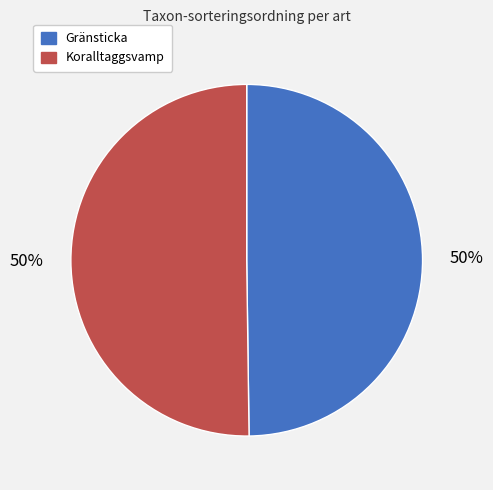

The Koralltaggsvamp slice represents 50% of the pie. True or false?

True